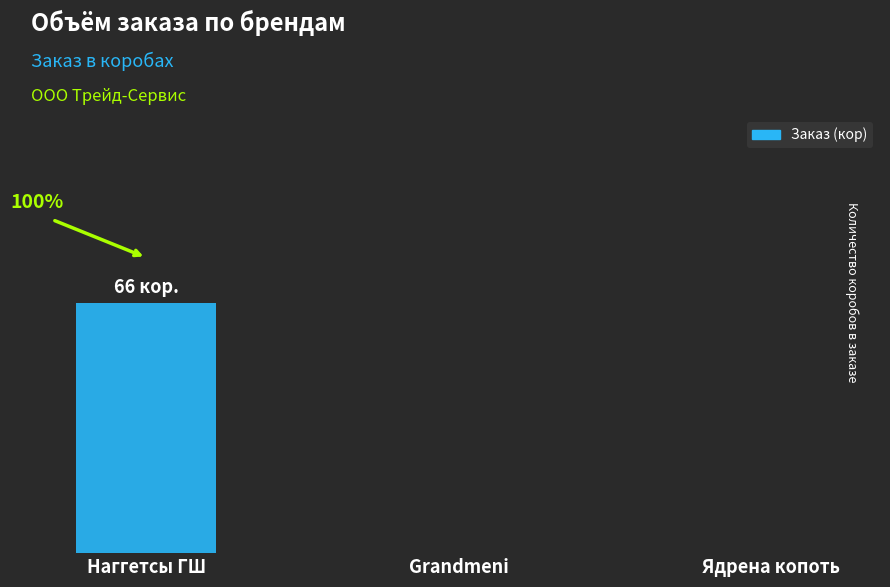

Are the bars horizontal?

No